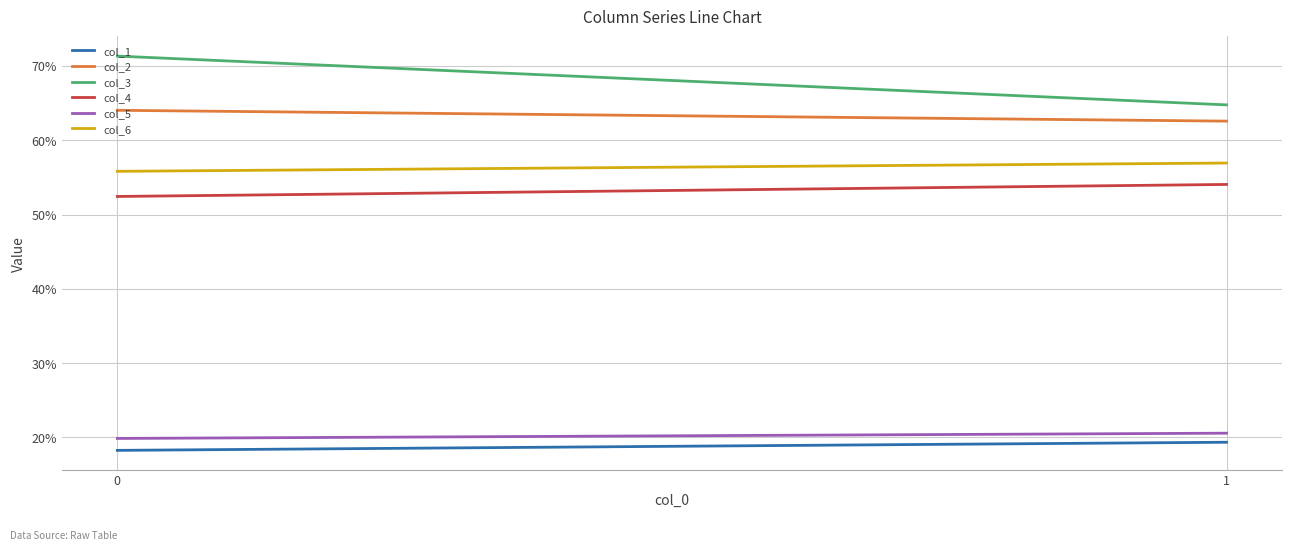

Between 1 and 0, which is larger?

1